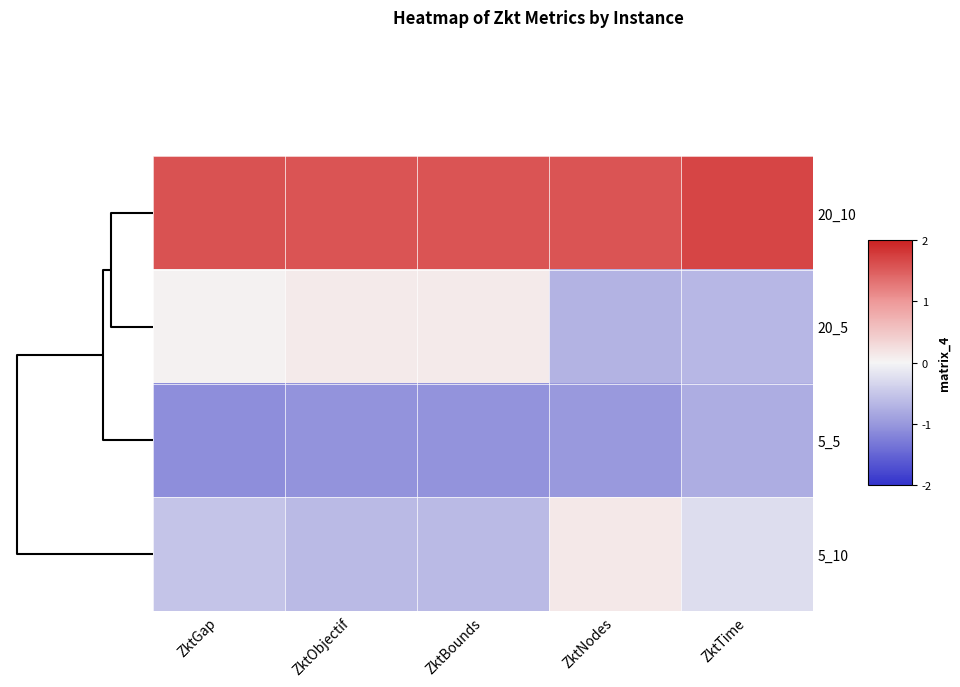

At which category does the chart reach its peak across all series?

ZktTime